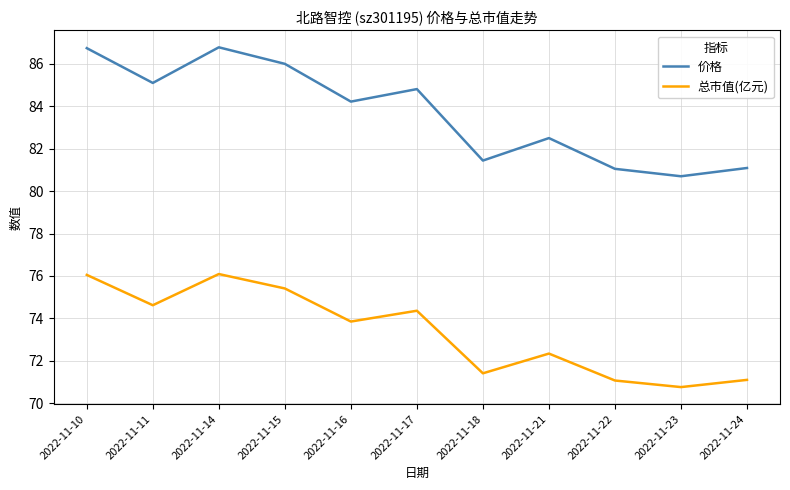

True or false: 价格 and 总市值(亿元) intersect in this chart.

False